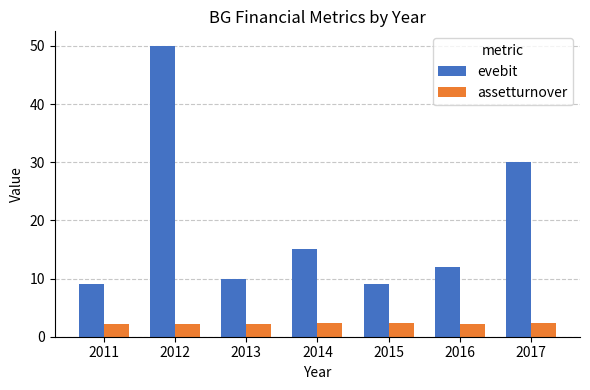

Is the value of assetturnover at 2014 greater than the value of evebit at 2017?

No